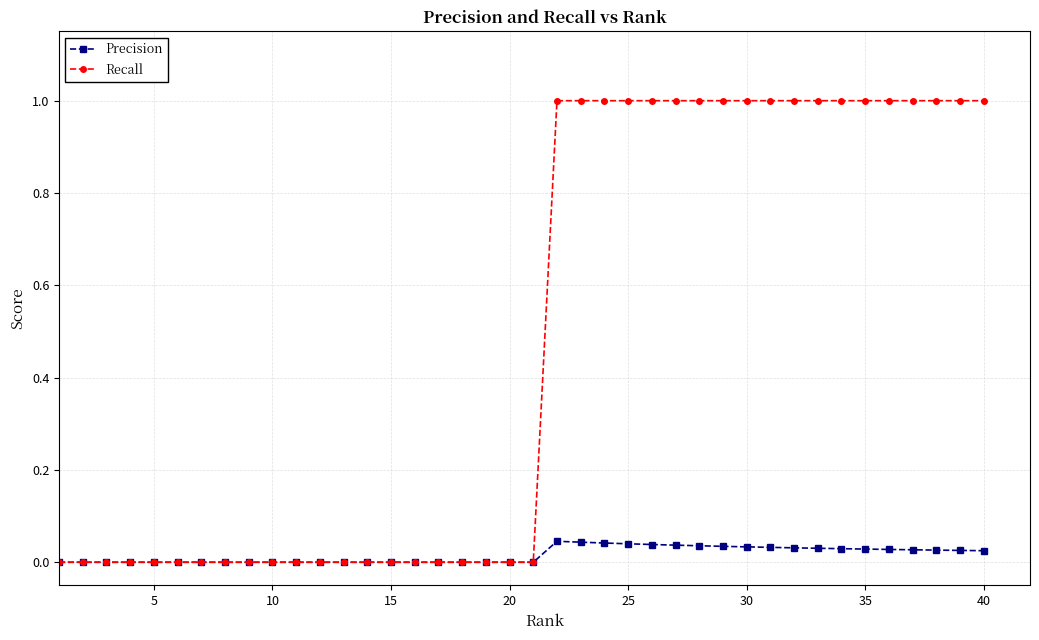

Rank the series by their average value, from highest to lowest.

Recall, Precision